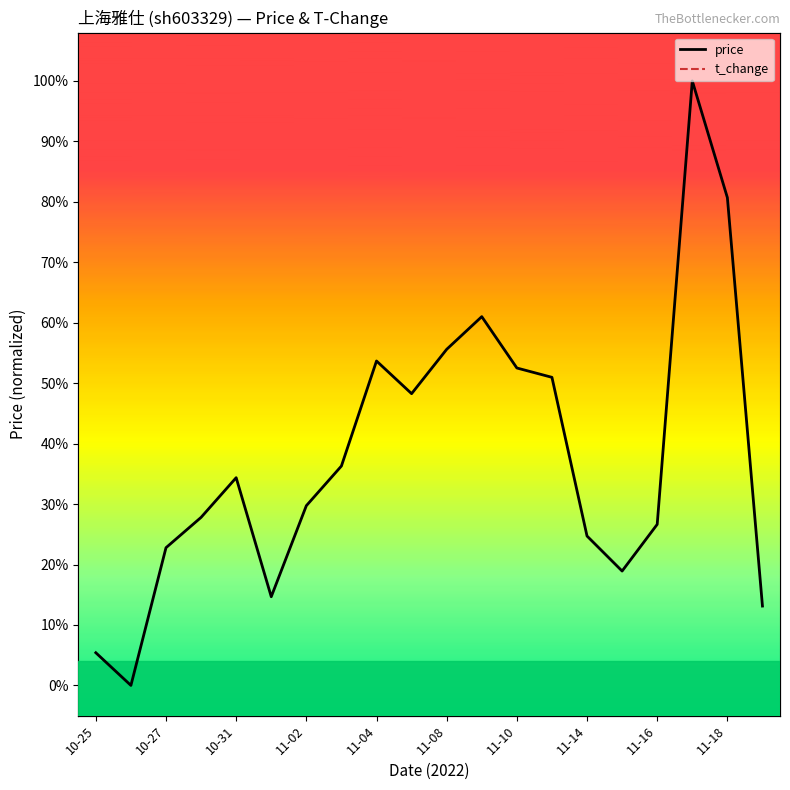

Which series has the largest total across all categories?

price